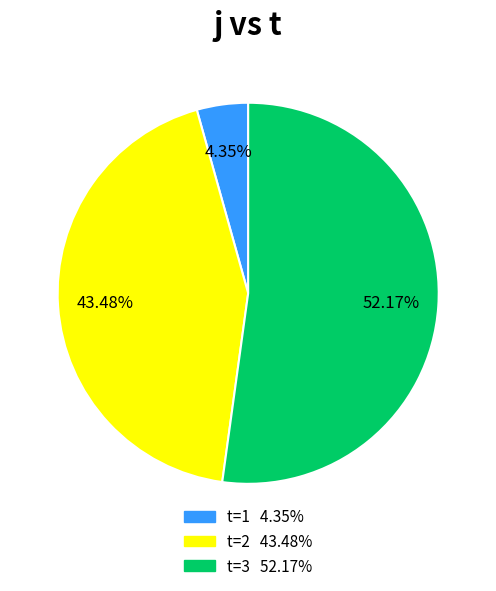

Is there any slice that represents more than half of the pie?

Yes